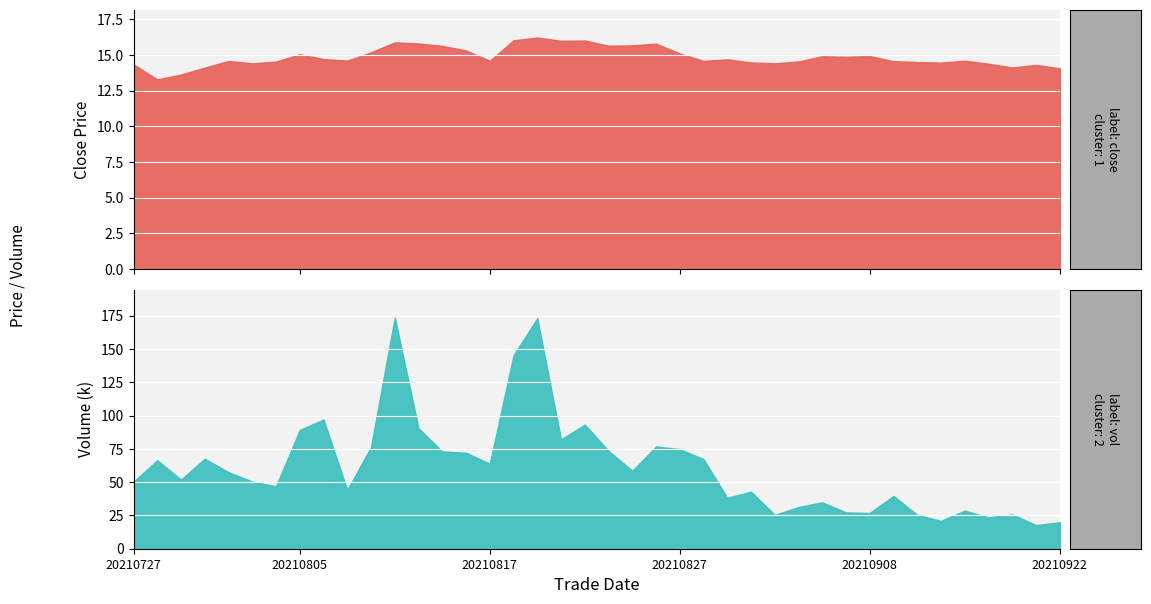

How many distinct data groups are displayed?

2